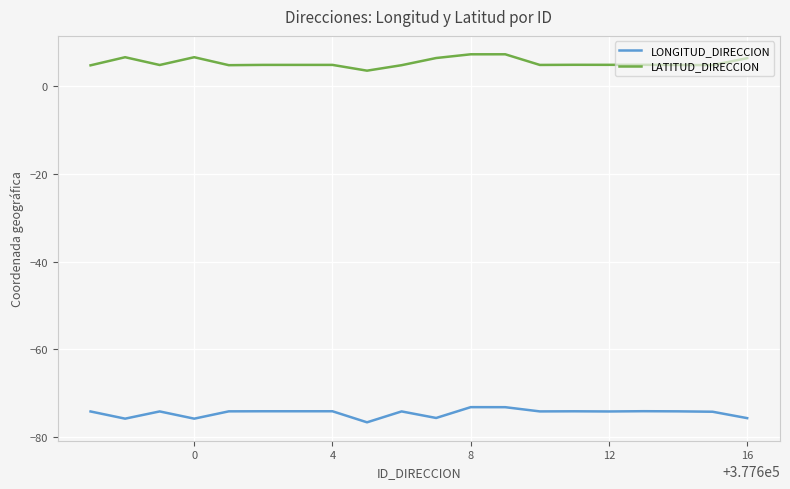

What is the greatest value displayed?

7.1